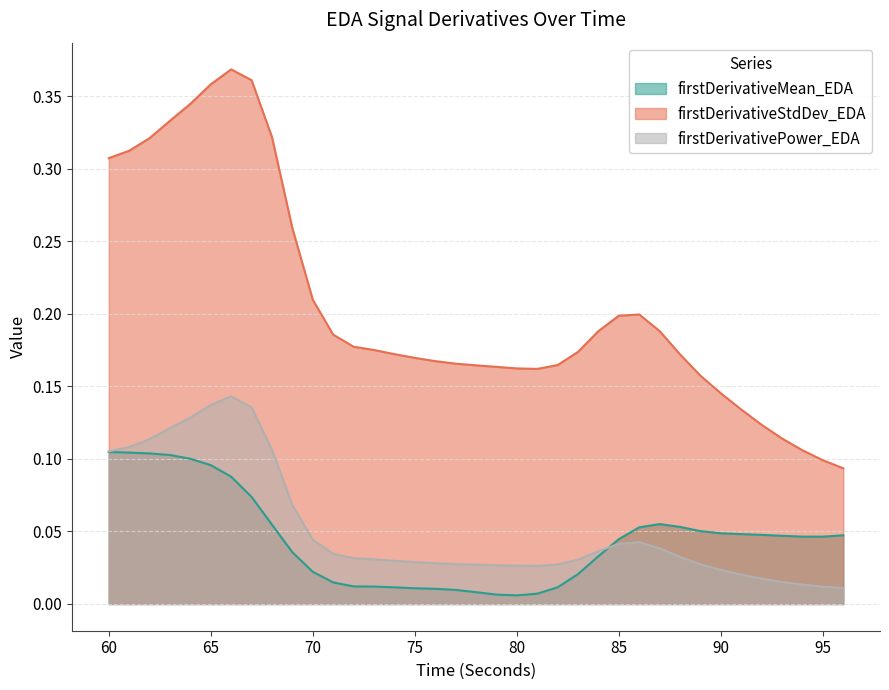

What is the value of the firstDerivativeStdDev_EDA point at the 8th from the left?

0.4